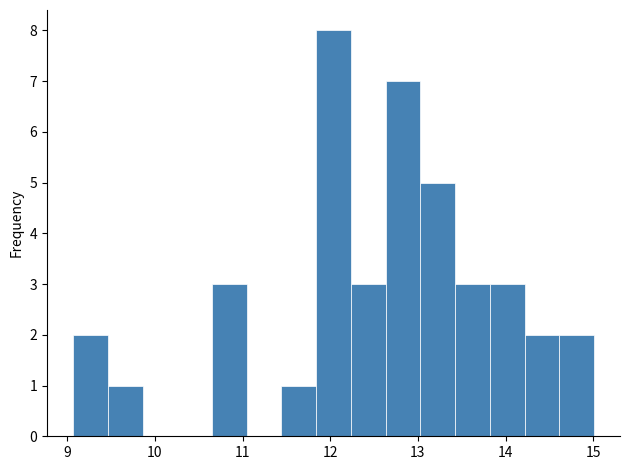

Around what value on the x-axis is the tallest bar? Give the approximate position of its centre, as read against the axis.

12.0